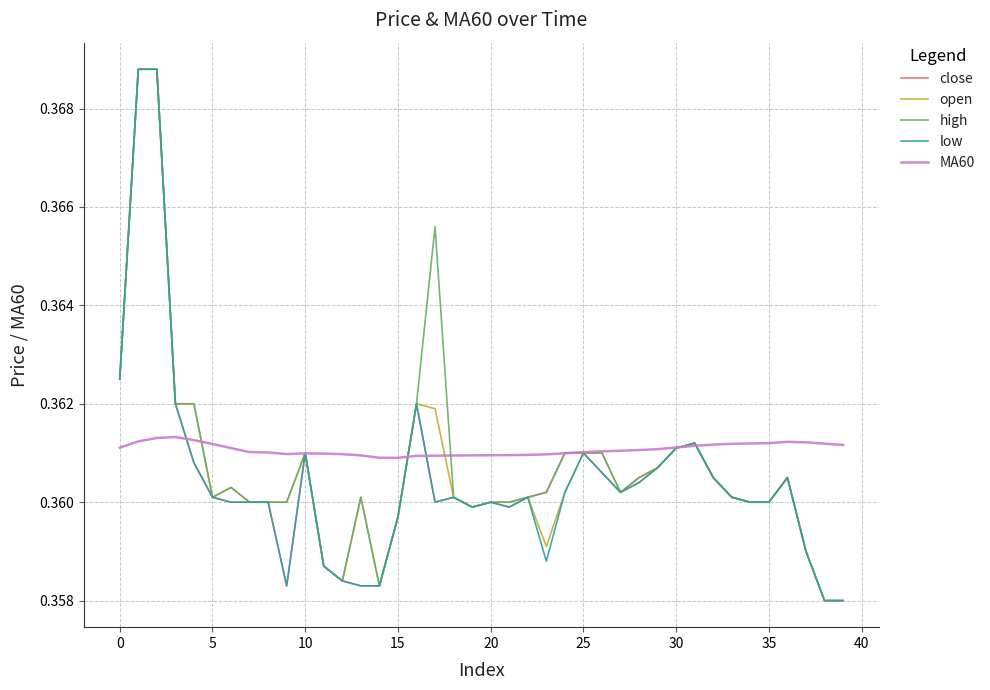

Where is low nearest to the value 0?

38